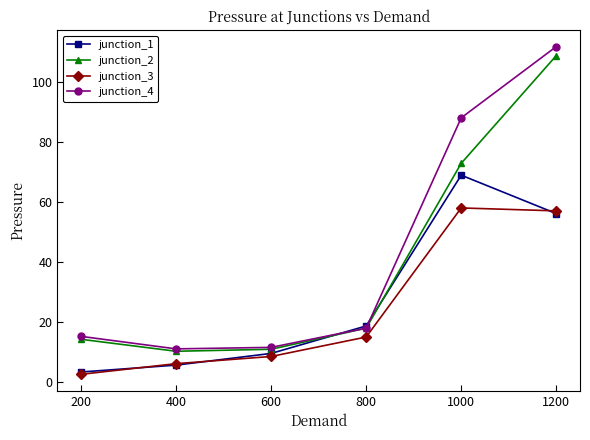

What is the spread (max minus min) of values at 1200?

55.6